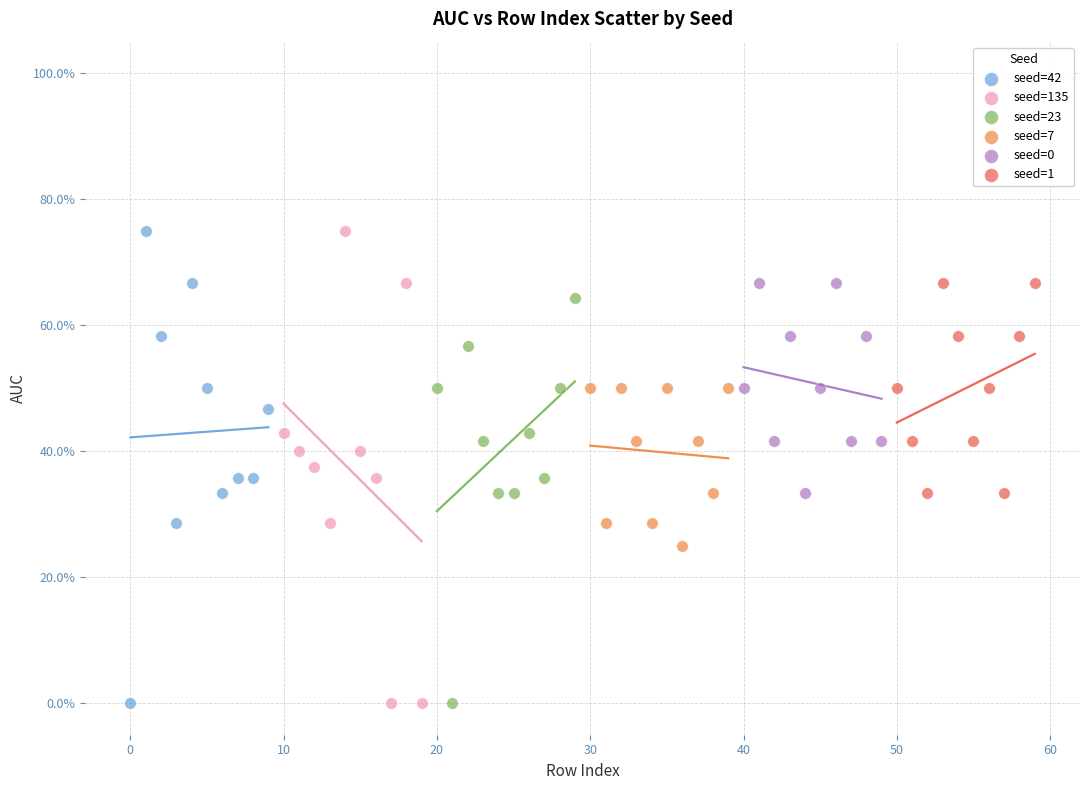

What are all the series names shown in the legend?

seed=42, seed=135, seed=23, seed=7, seed=0, seed=1